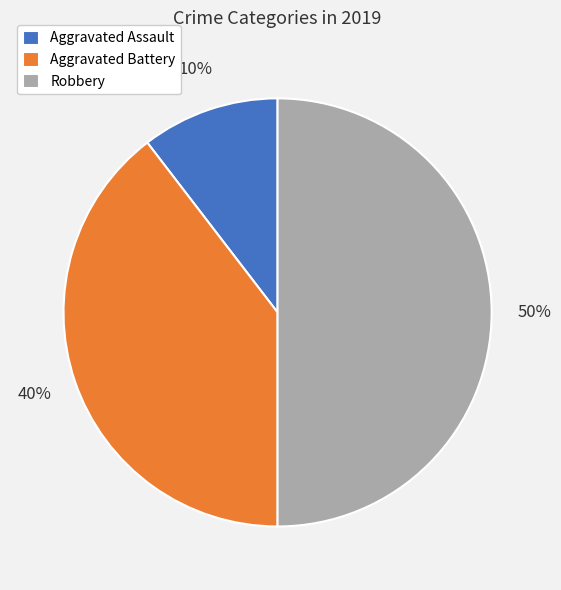

How many slices are in this pie chart?

3